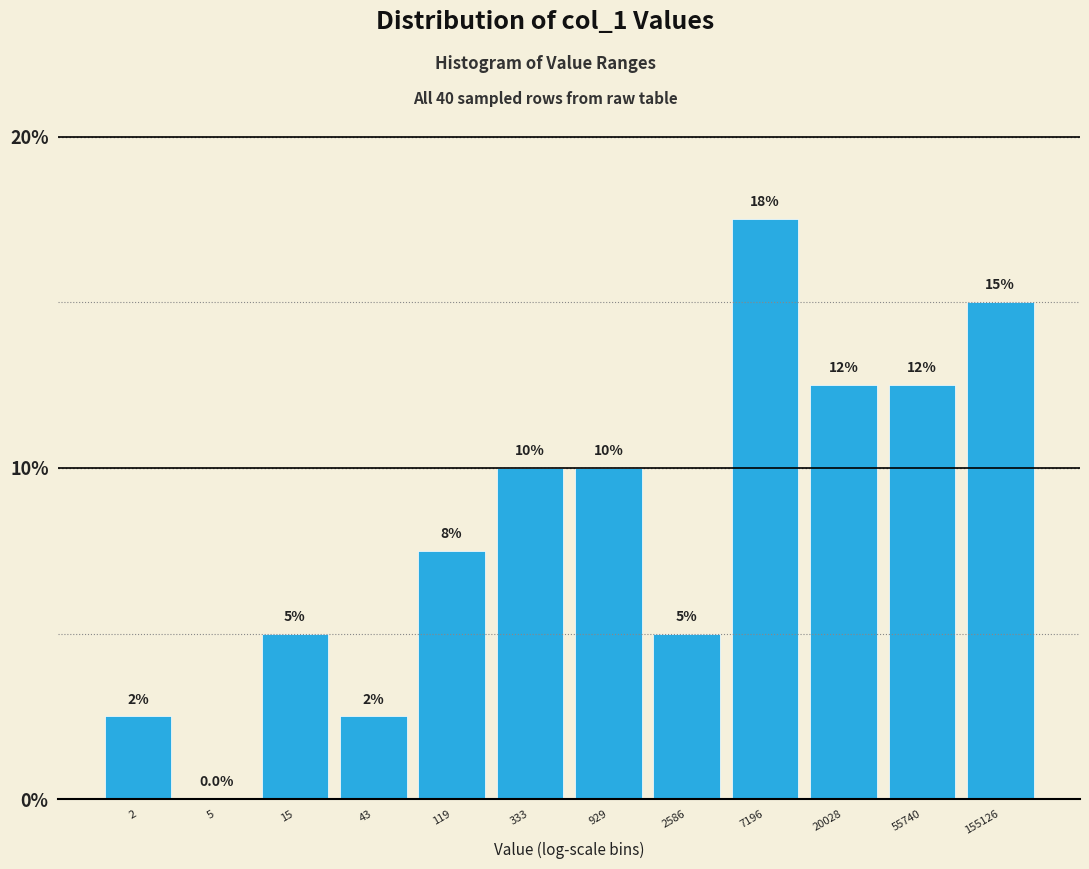

Reading left to right, transcribe all the data shown in this chart.

2=2.5	5=0.0	15=5.0	43=2.5	119=7.5	333=10.0	929=10.0	2586=5.0	7196=17.5	20028=12.5	55740=12.5	155126=15.0